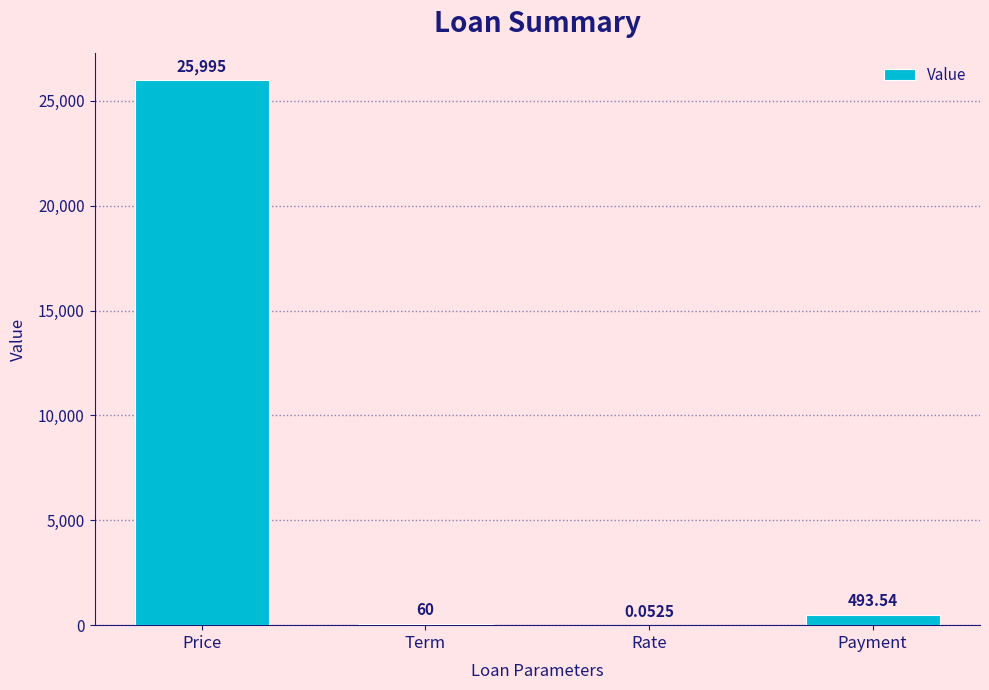

Between Payment and Price, which is larger?

Price